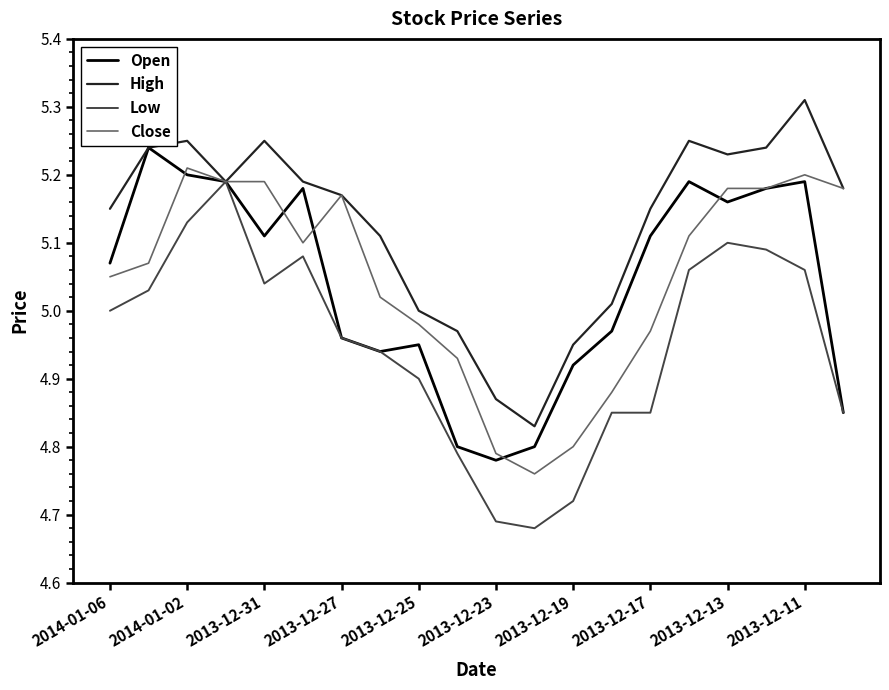

Which series has the largest total across all categories?

High